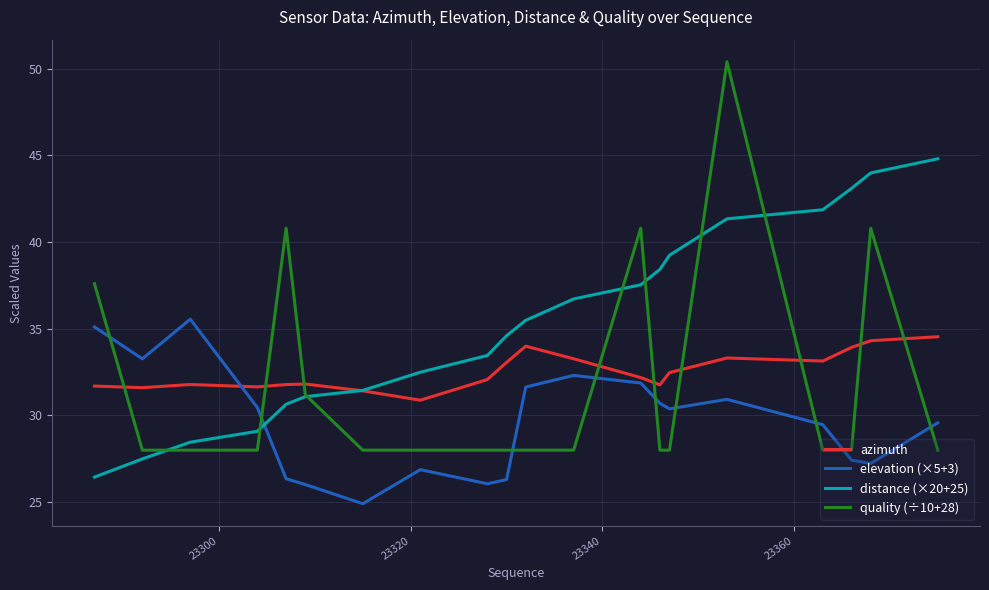

What is the difference between the maximum and minimum values in the quality (÷10+28) series?

22.4